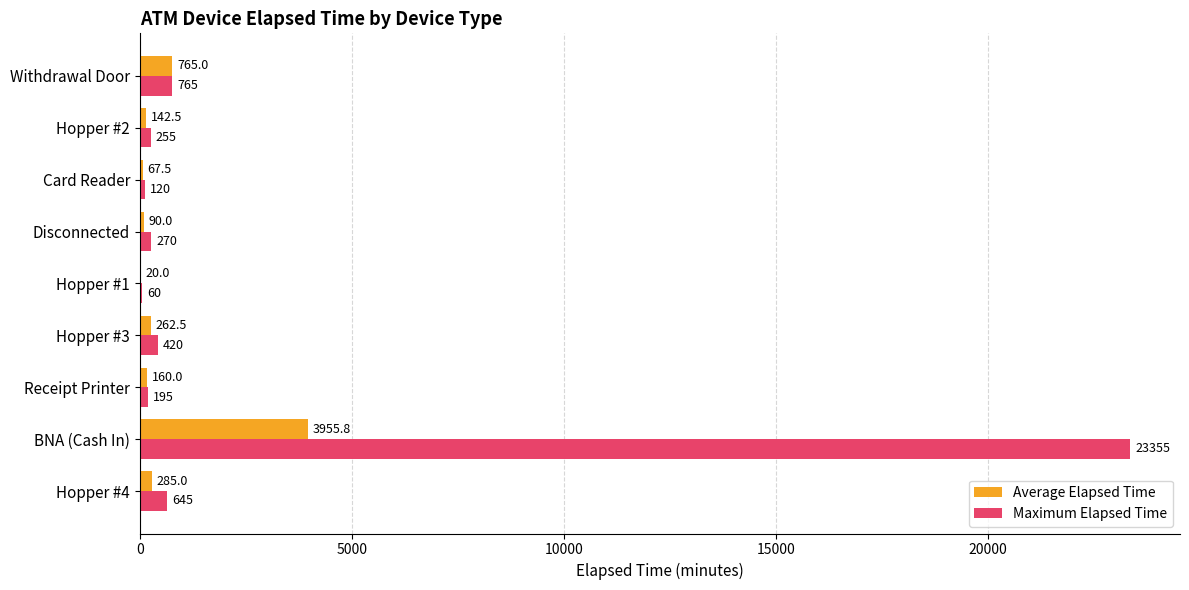

What is the maximum value shown in the chart?

23355.0